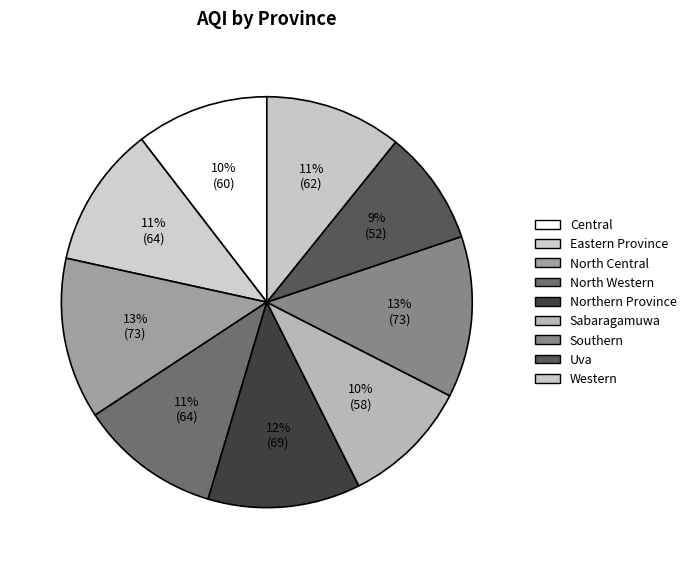

Is there a majority slice in this chart?

No